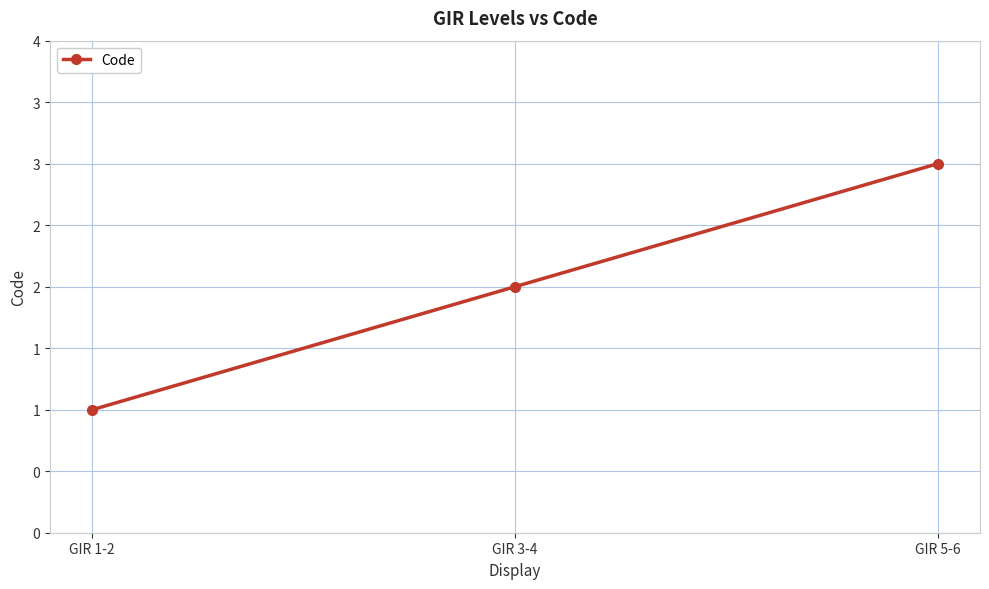

What is the label of the 1st point from the right?

GIR 5-6